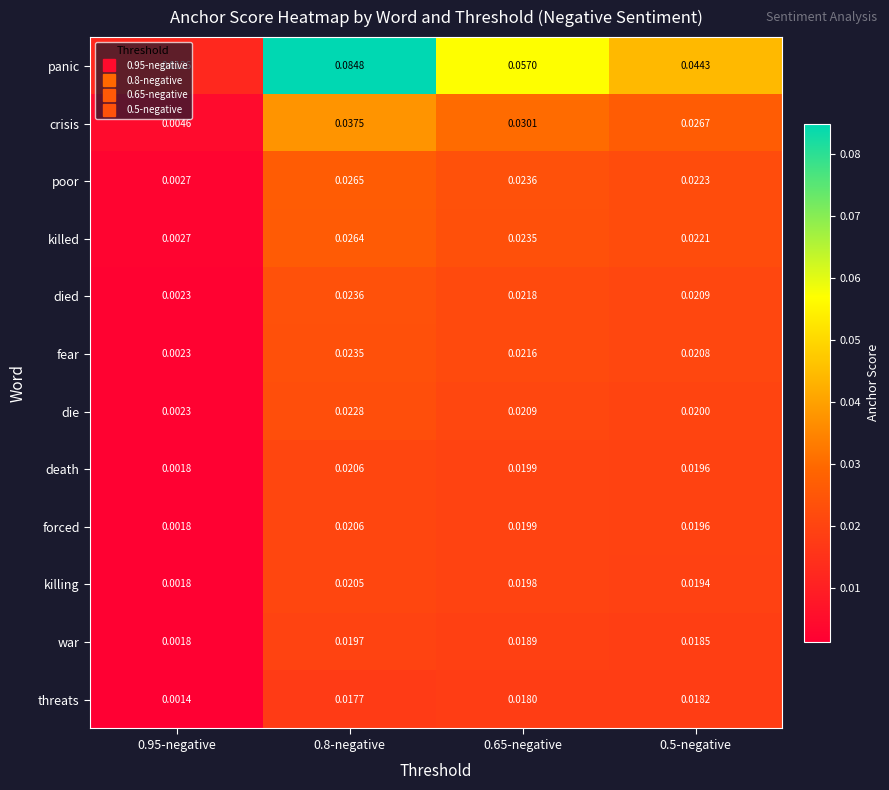

Which series changed the most between 0.95-negative and 0.8-negative?

panic